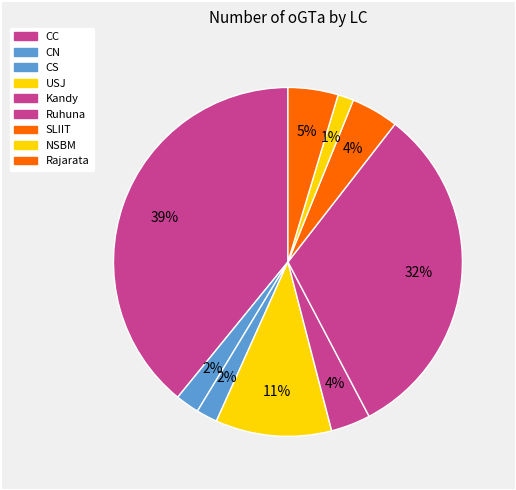

Count the number of slices in the pie.

9